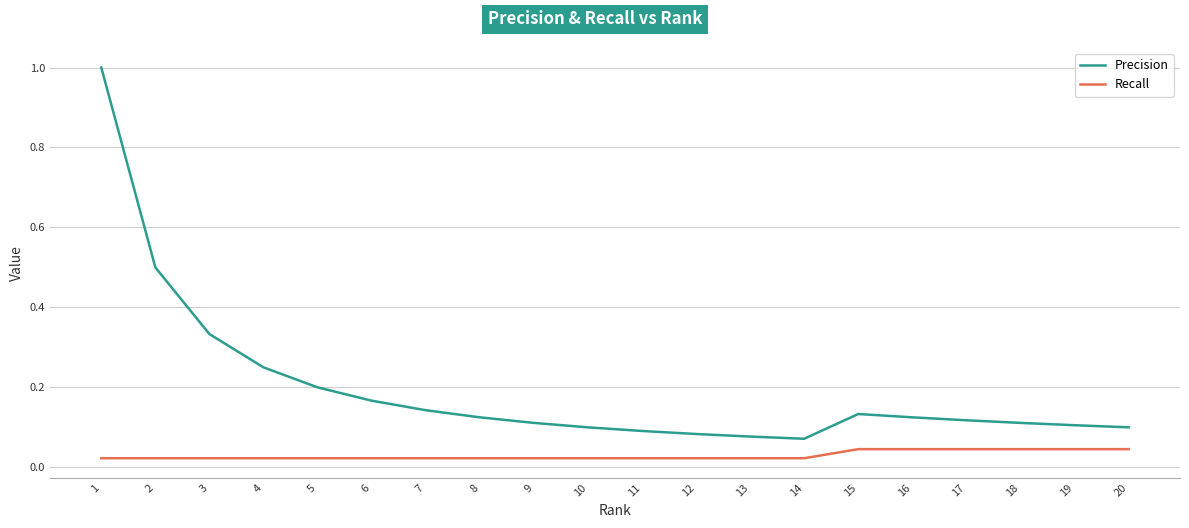

Is the value of Recall at 16 greater than the value of Precision at 10?

No